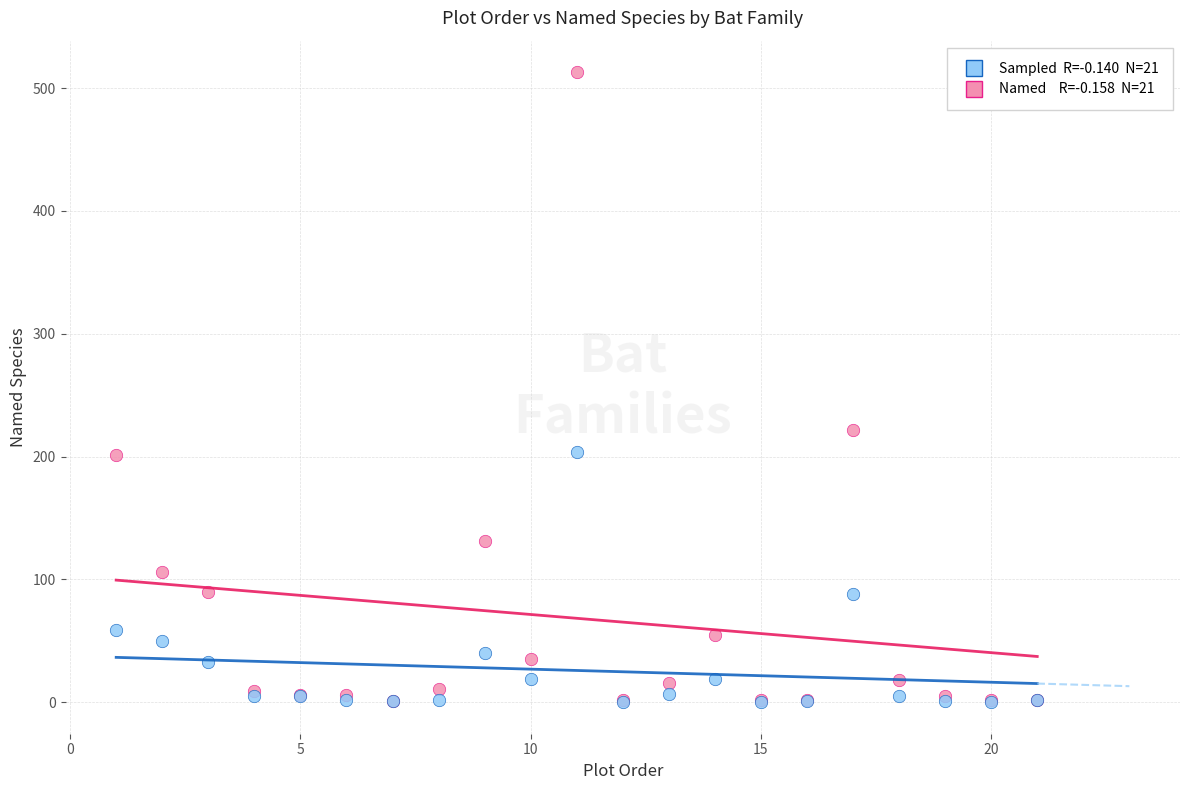

Across all series, what Y value is closest to 256?

222